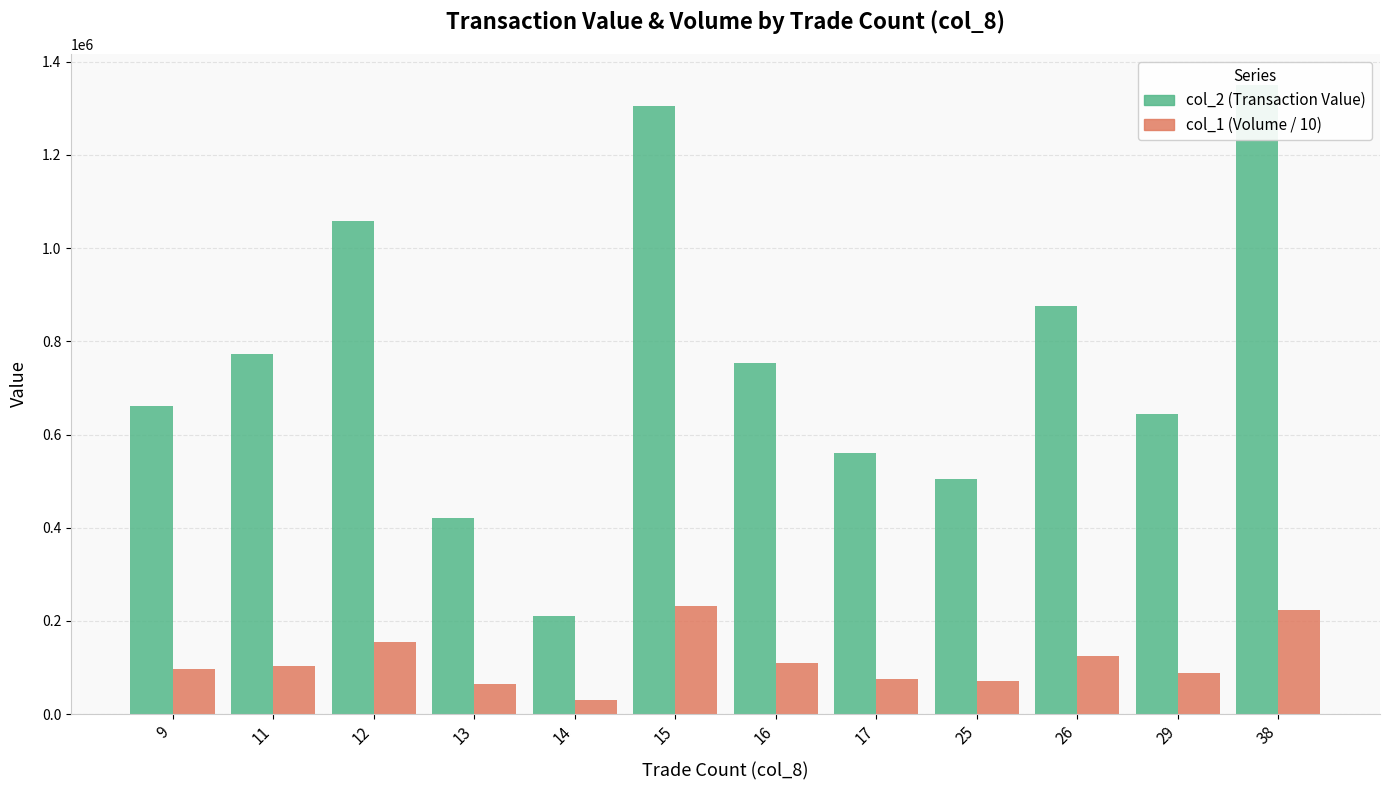

How many groups of bars are there?

12